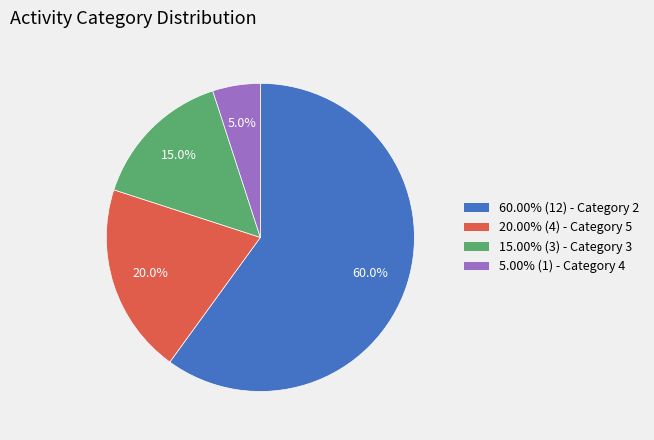

How much of the chart is everything except 5.00% (1) - Category 4?

95.0%